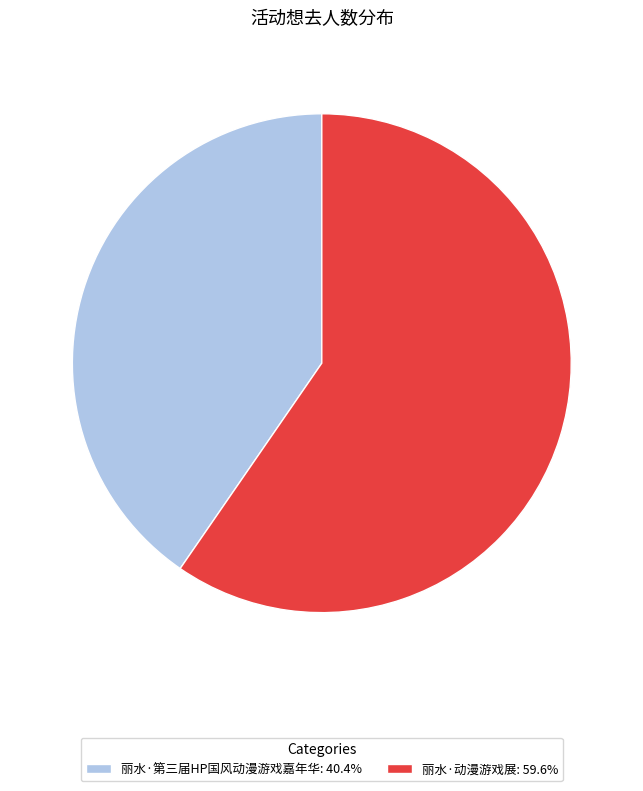

How many segments does this pie chart have?

2